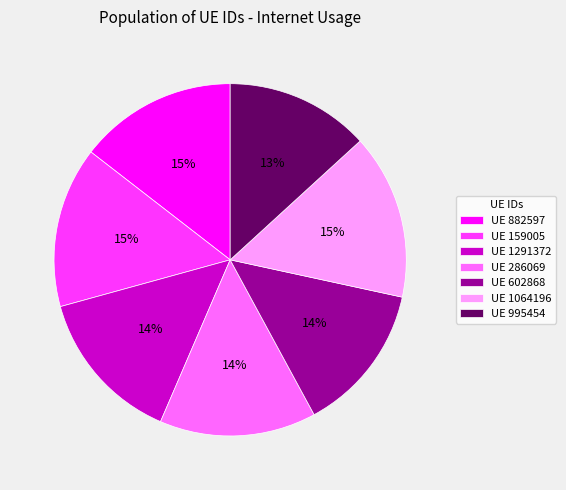

What percentage is the UE 882597 slice, to the nearest percent?

15%